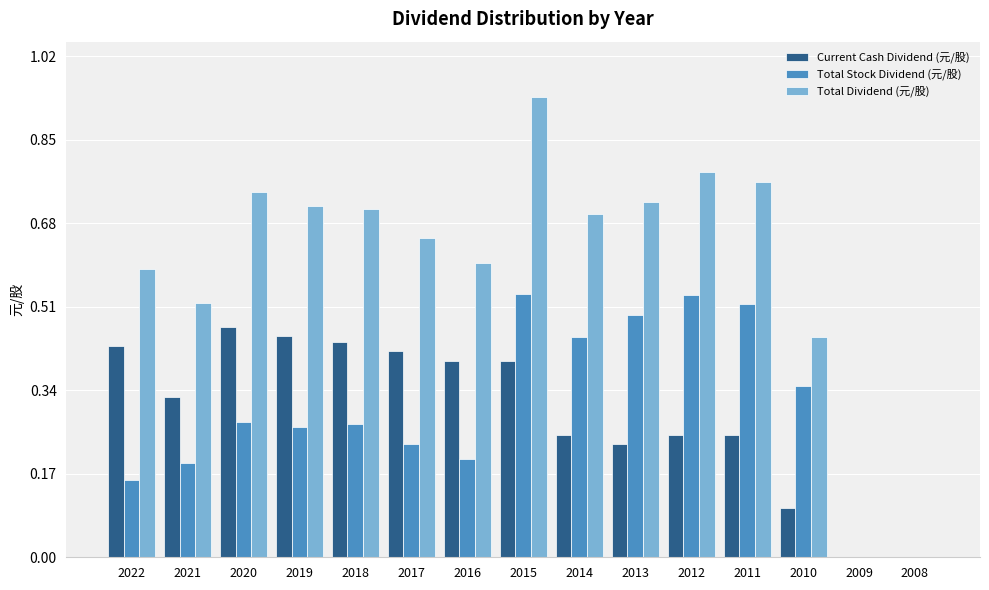

Count the number of data series in this chart.

3